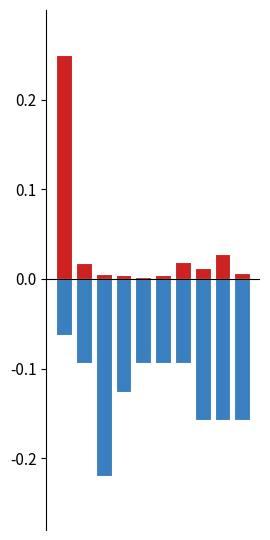

What is the sum of all dailyActiveUsers values?

-1.3